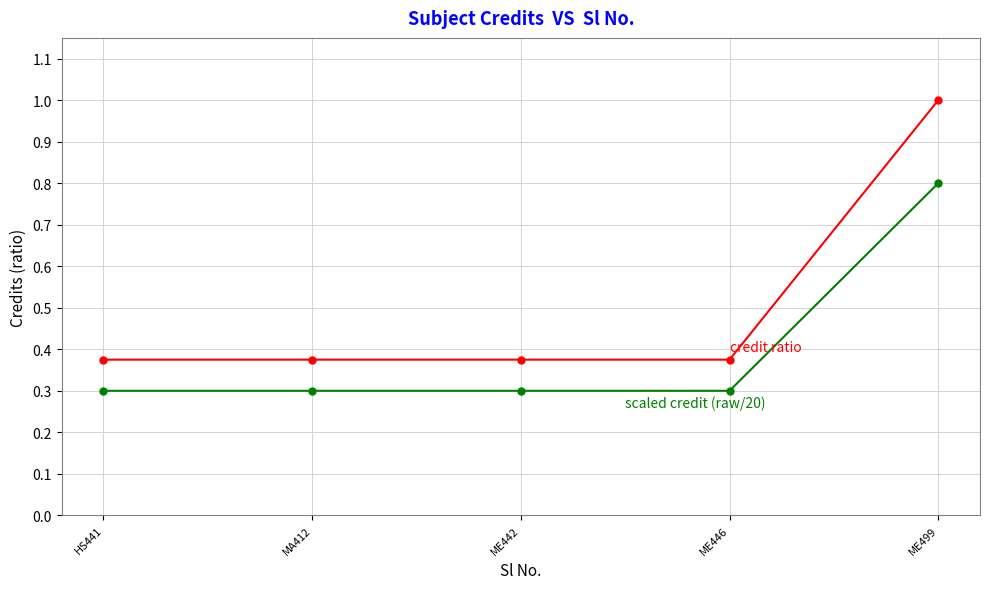

What position from the left is ME446?

4